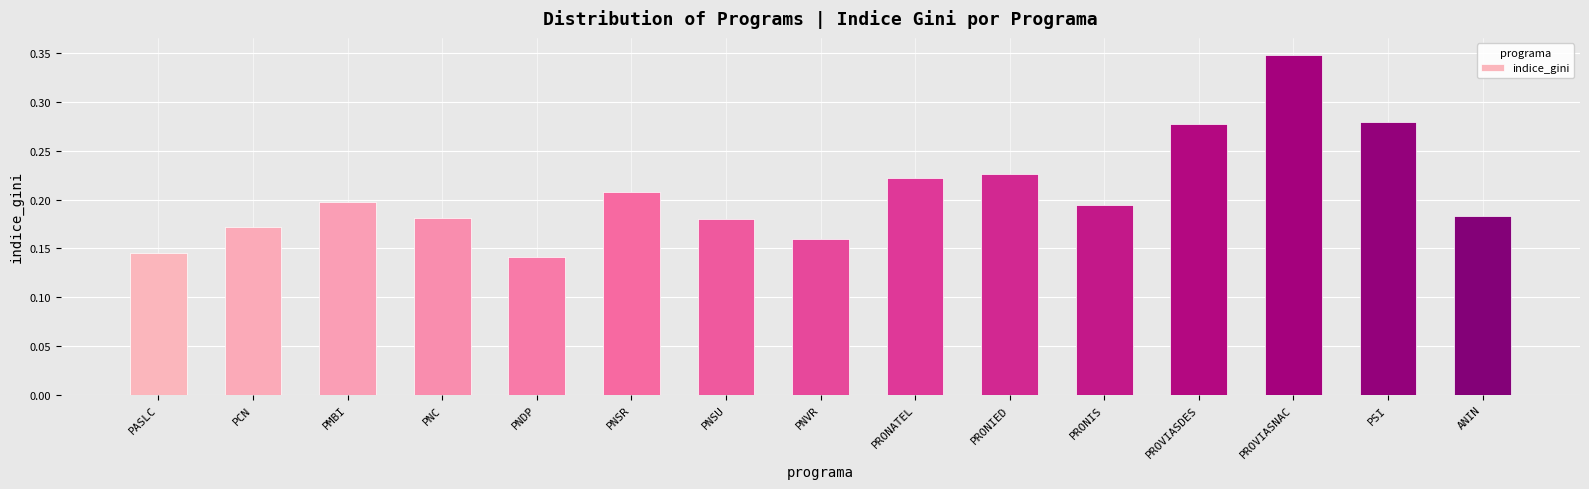

What is the label of the 4th bar from the right?

PROVIASDES